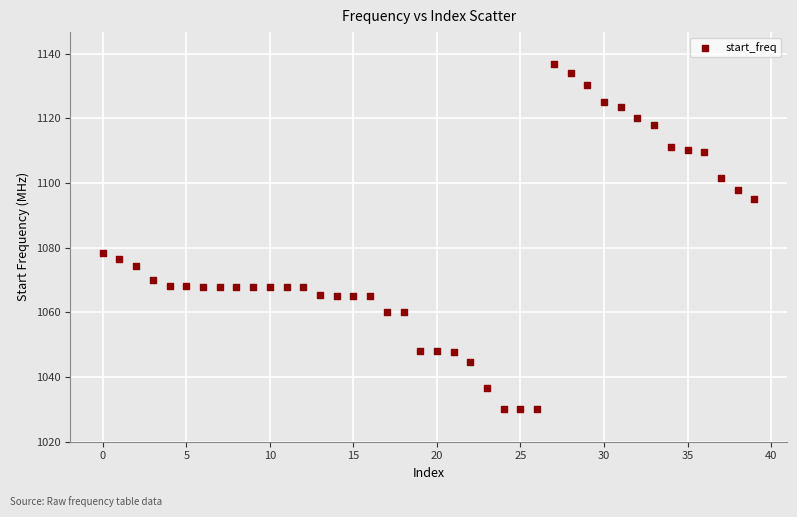

What Y value in the scatter plot is closest to 1083?

1078.3